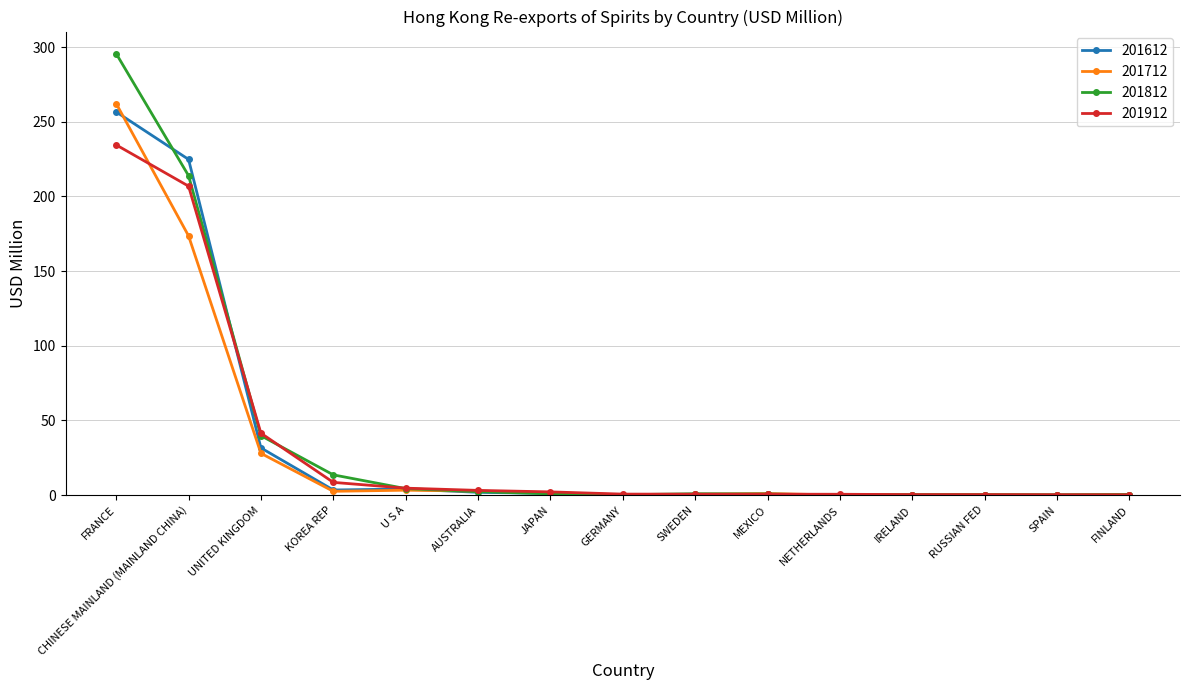

Between which two adjacent categories do 201912 and 201712 first intersect?

FRANCE and CHINESE MAINLAND (MAINLAND CHINA)